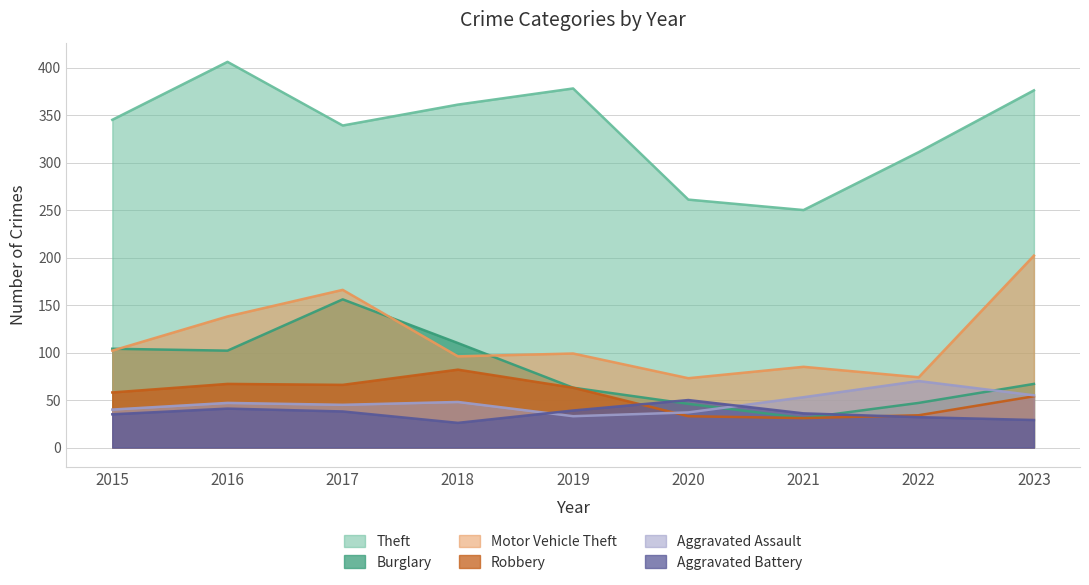

Reading left to right, extract all data points from this chart.

Theft: 345	406	339	361	378	261	250	311	376
Burglary: 104	102	156	110	63	46	31	47	67
Motor Vehicle Theft: 102	138	166	96	99	73	85	74	202
Robbery: 58	67	66	82	63	33	31	34	54
Aggravated Assault: 40	47	45	48	33	37	53	70	55
Aggravated Battery: 35	41	38	26	39	50	36	32	29